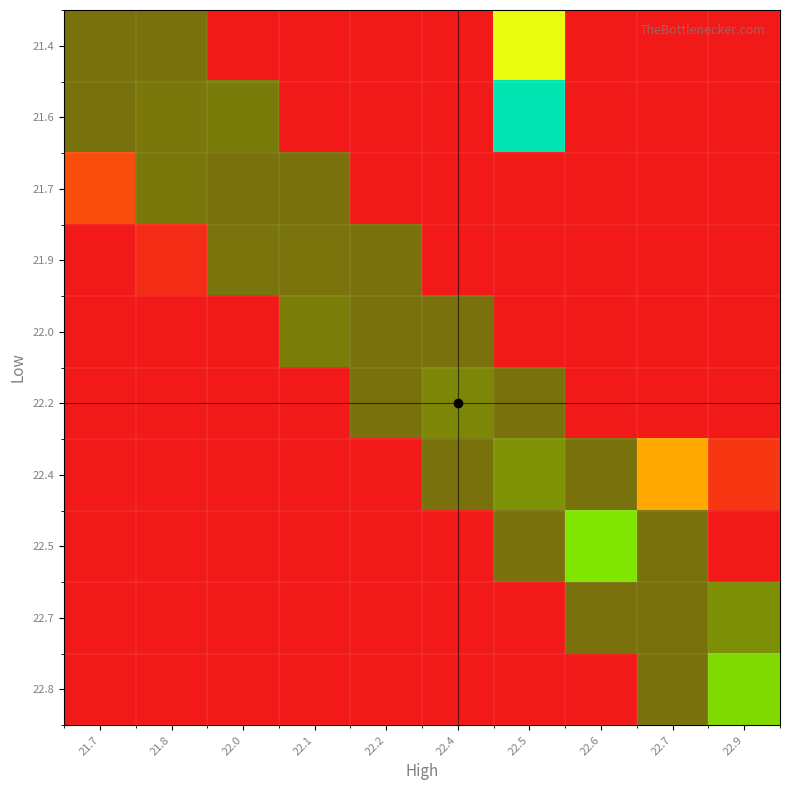

At how many categories does at least one series exceed 235868?

3